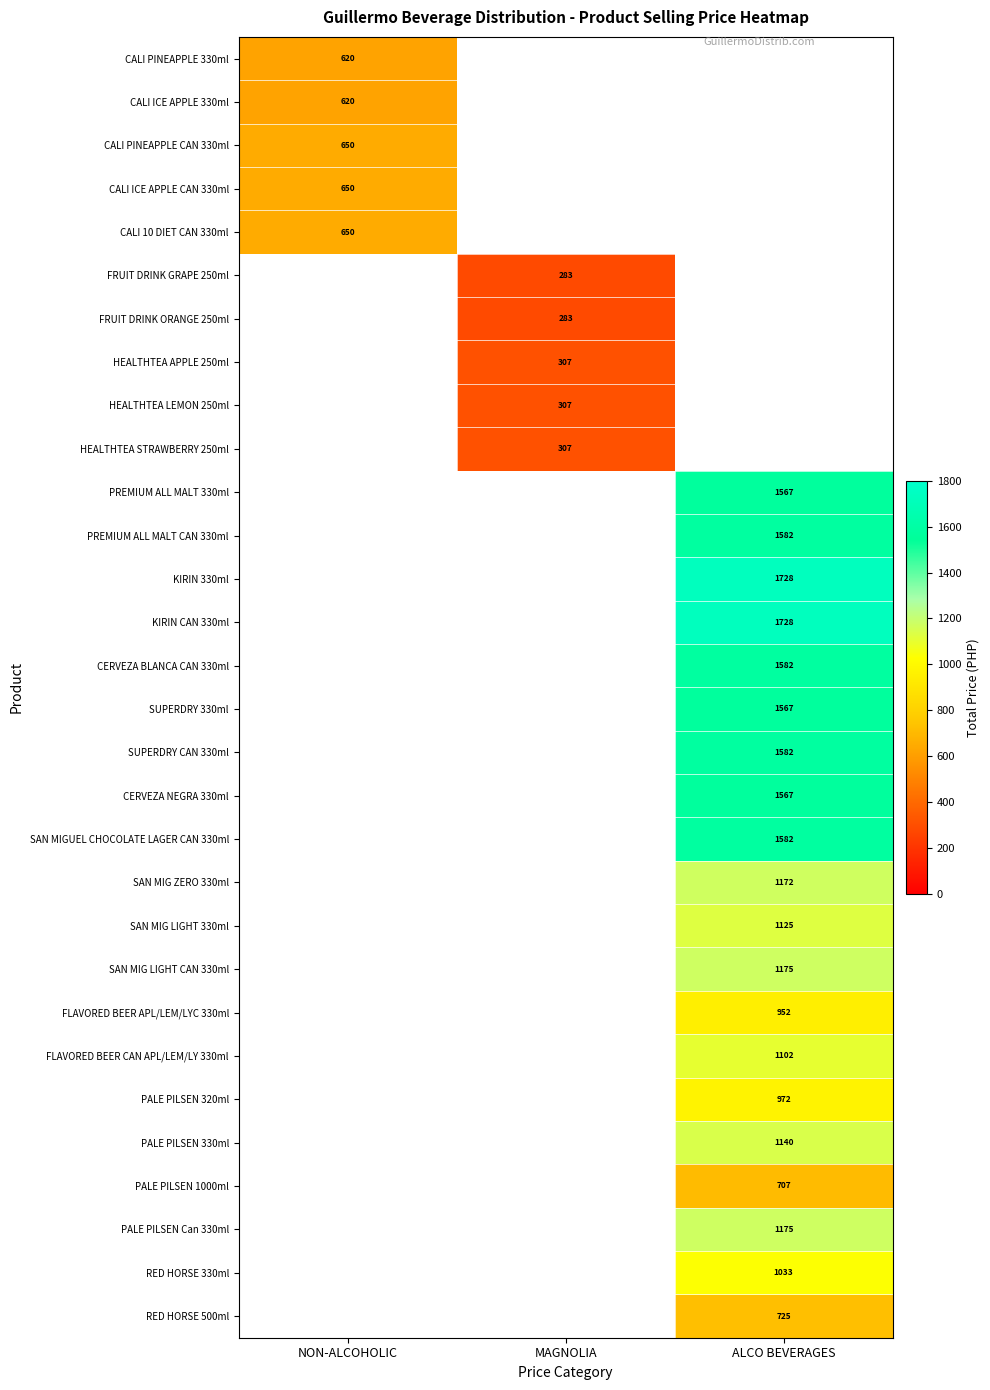

The SAN MIGUEL CHOCOLATE LAGER CAN 330ml series shows 2324 at ALCO BEVERAGES. True or false?

False